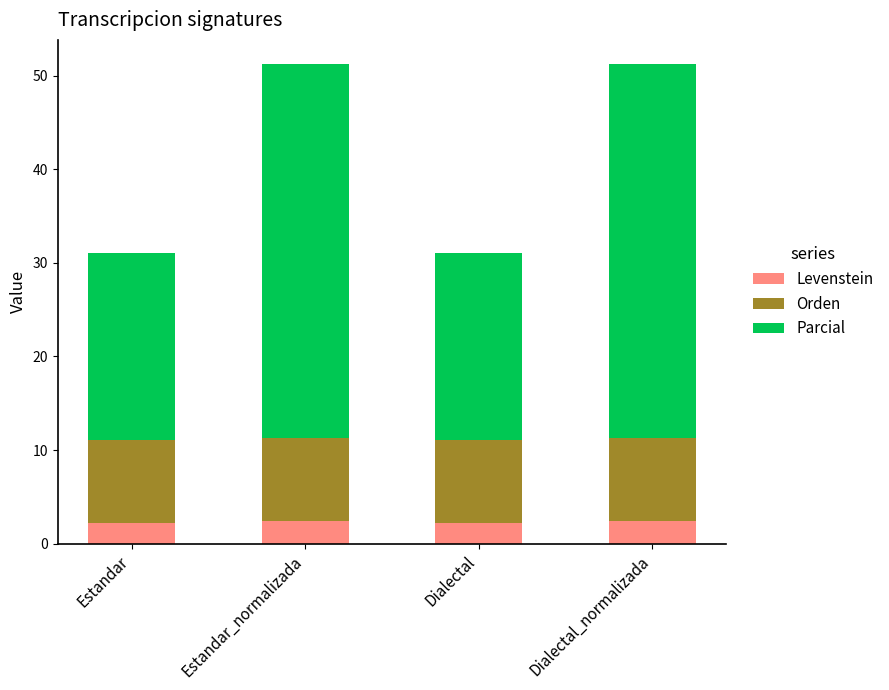

What is the value of the Levenstein bar at the 4th from the left?

2.4